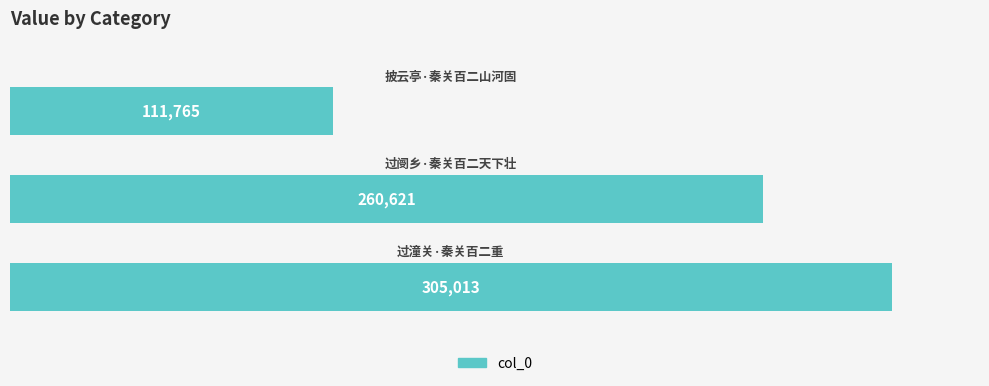

What is the maximum value shown in the chart?

305013